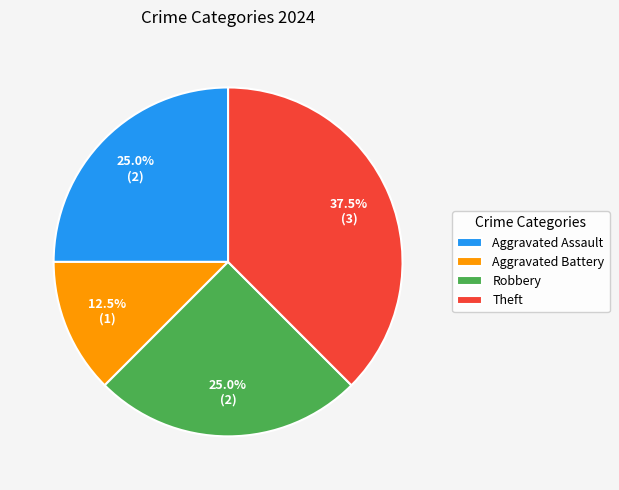

How much of the chart is everything except Aggravated Battery?

87.5%